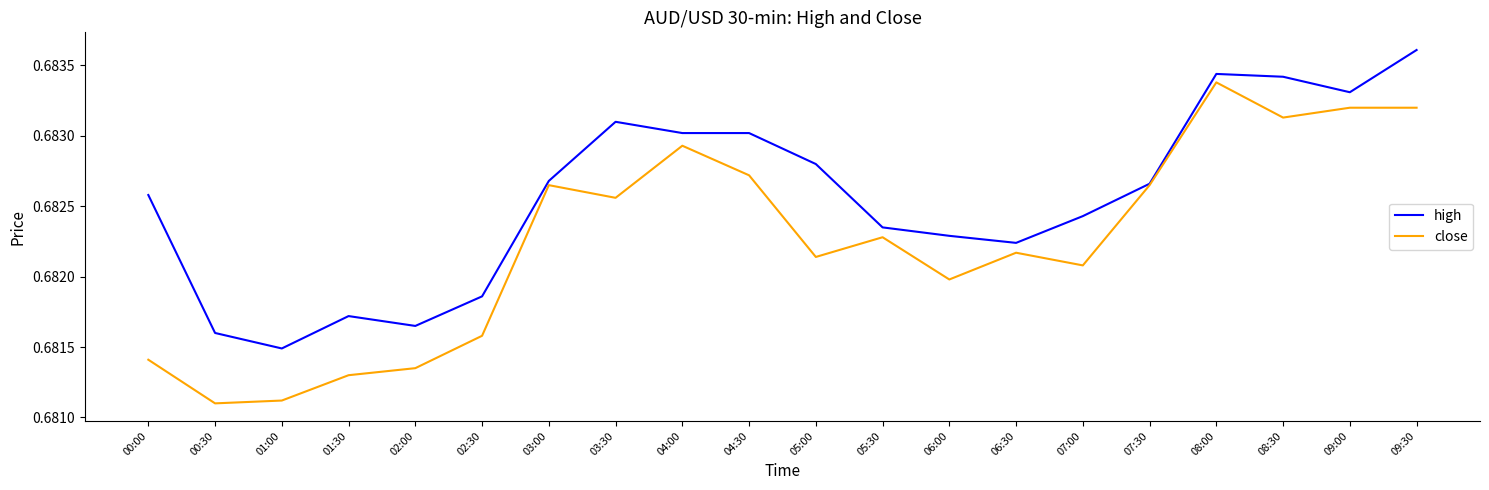

Rank the series by their maximum value, from lowest to highest.

close, high